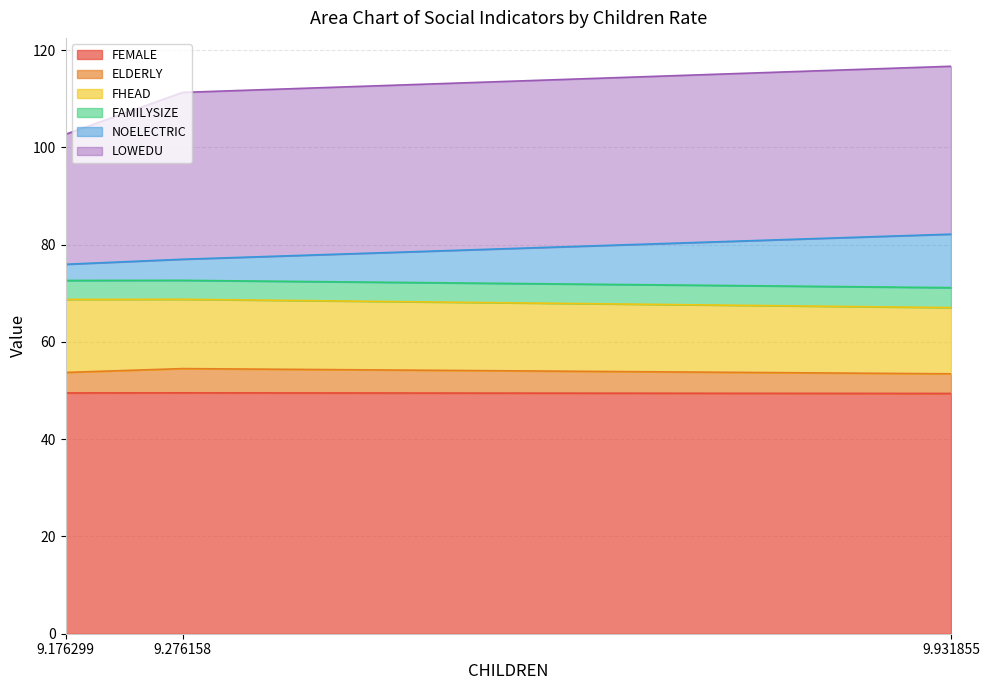

Which category has the lowest value across all series?

9.931855